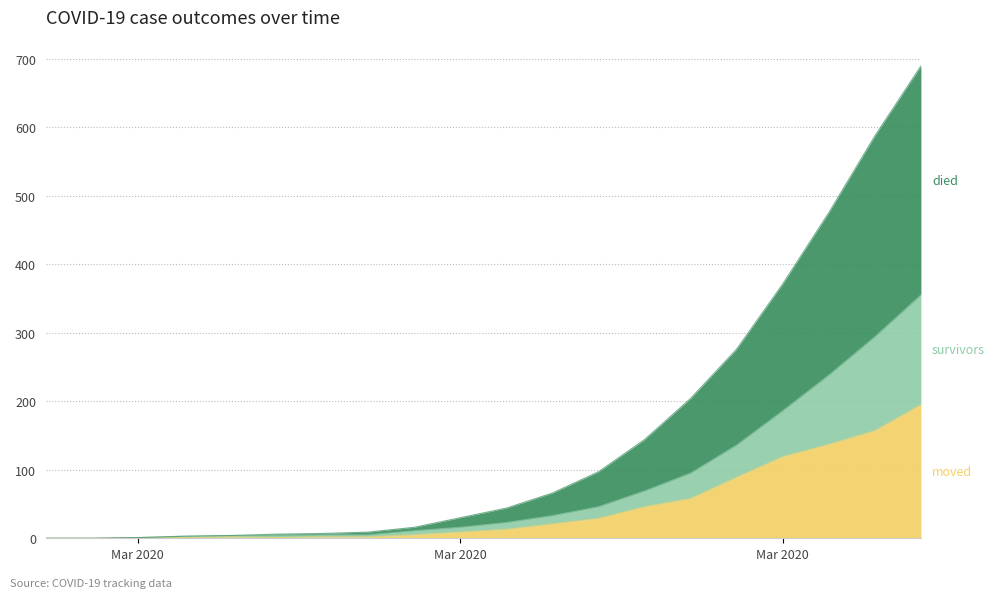

Which series changed the most between 2020-03-10 and 2020-03-20?

died